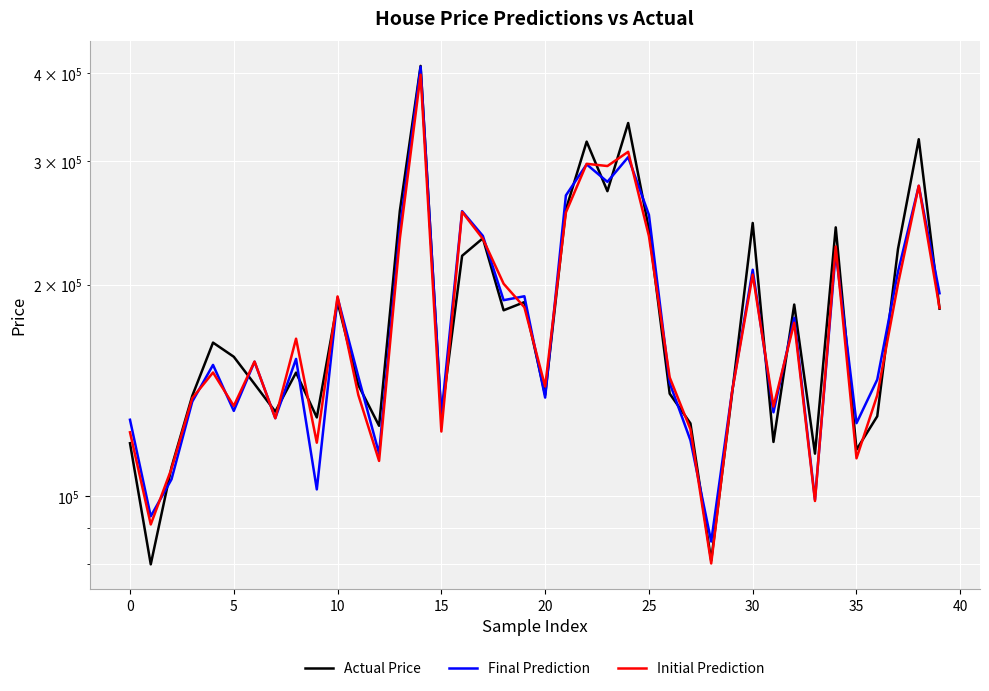

List the series in order of their overall mean, highest first.

Actual Price, Final Prediction, Initial Prediction